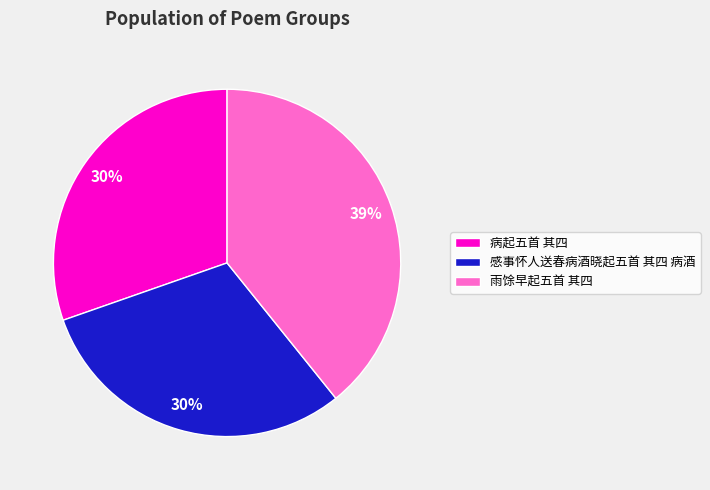

True or false: 病起五首 其四 accounts for 30% of the total.

True